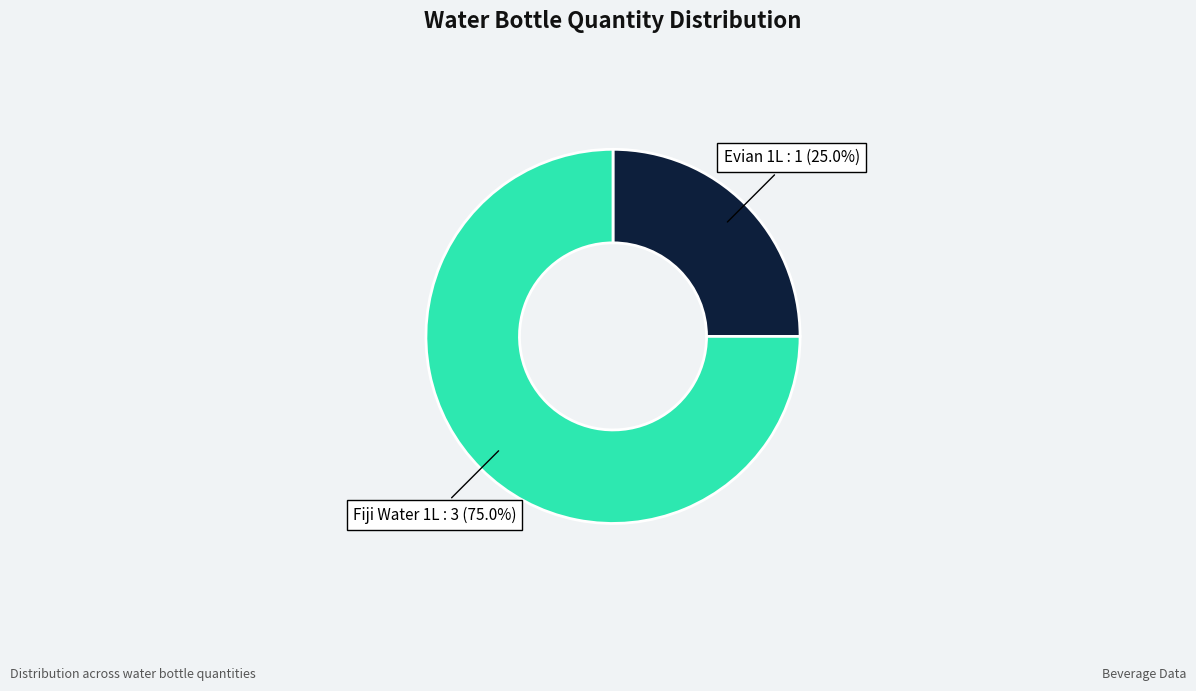

What percentage is the Fiji Water 1L slice, to the nearest percent?

75%